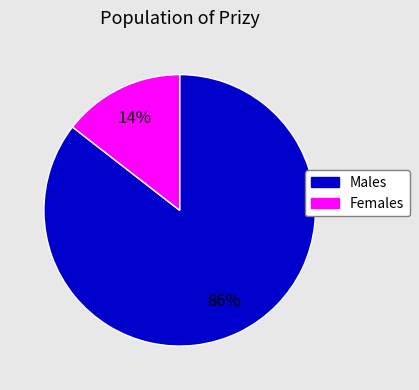

To the nearest percent, what is the average slice percentage?

50%